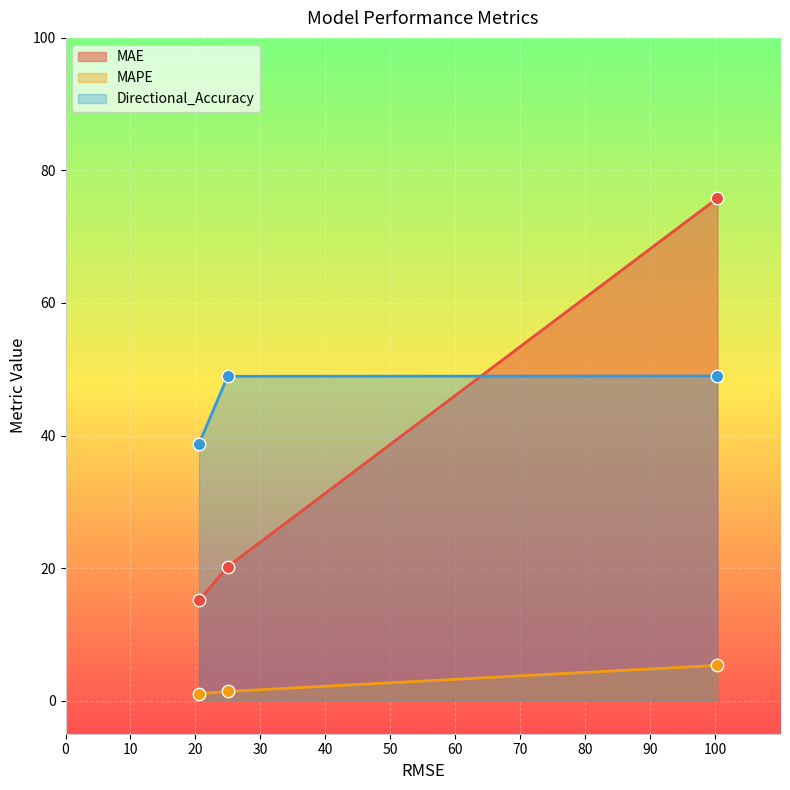

What is the total value across all series at prophet?

130.1